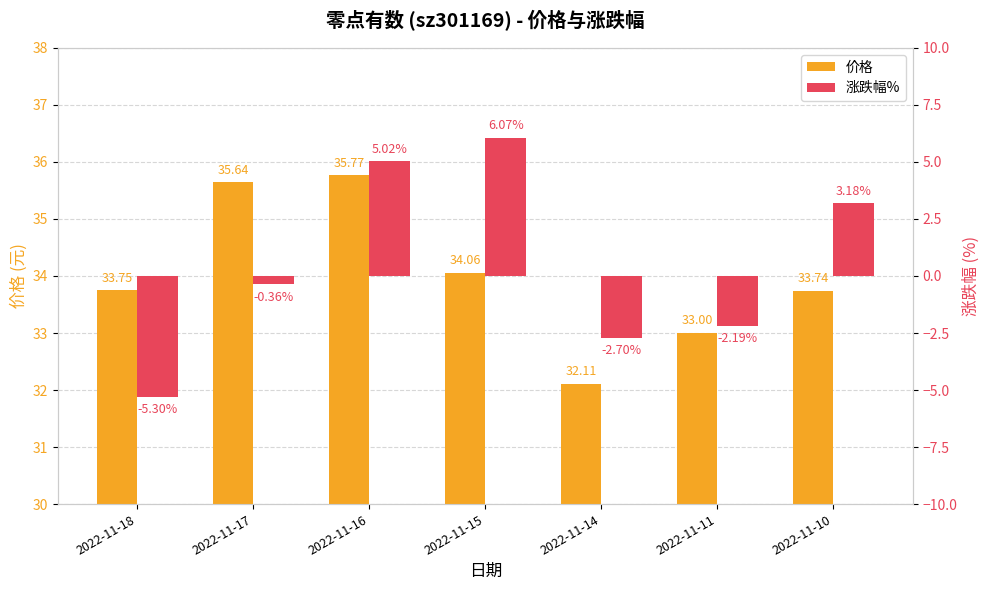

Reading right to left, what are all the values shown in this chart?

价格: 2022-11-10=33.7	2022-11-11=33.0	2022-11-14=32.1	2022-11-15=34.1	2022-11-16=35.8	2022-11-17=35.6	2022-11-18=33.8
涨跌幅%: 2022-11-10=3.2	2022-11-11=-2.2	2022-11-14=-2.7	2022-11-15=6.1	2022-11-16=5.0	2022-11-17=-0.4	2022-11-18=-5.3